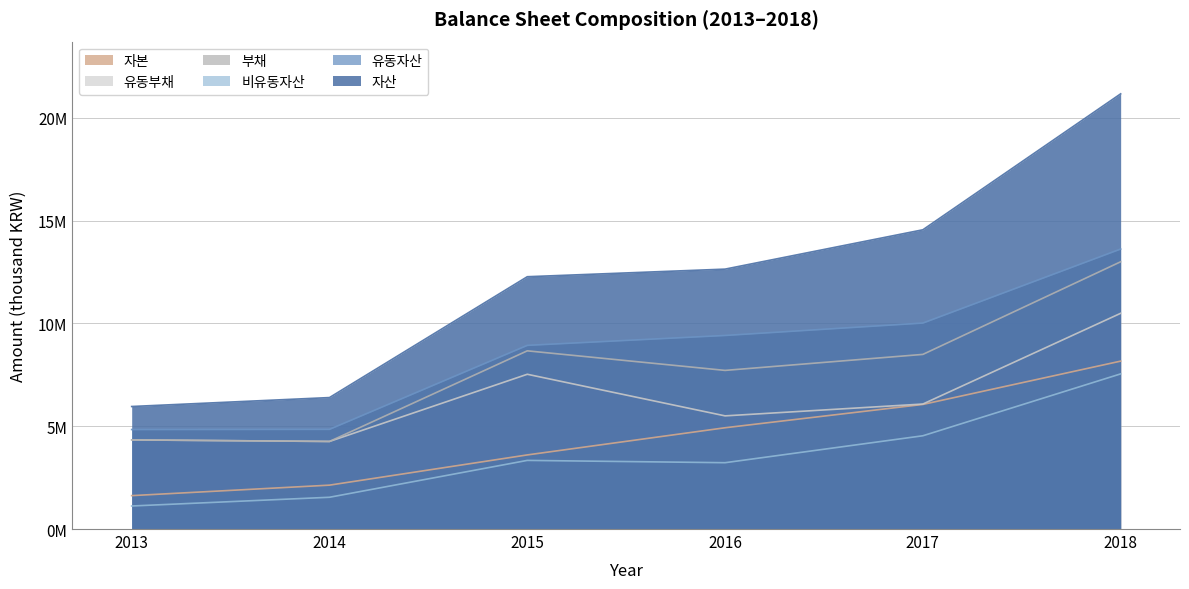

What is the minimum value shown in the chart?

1120246